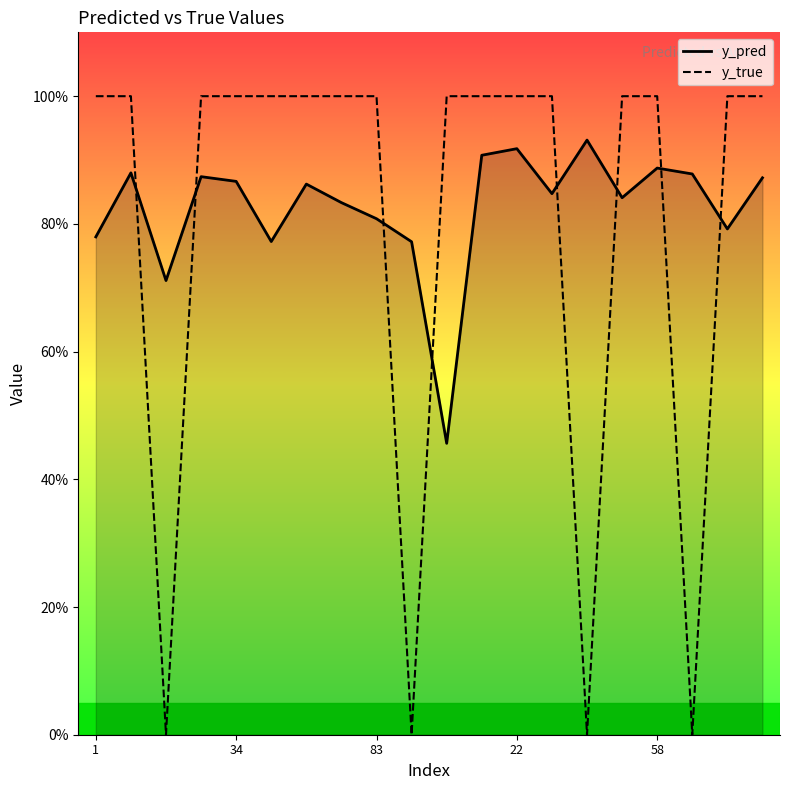

What are all the series names shown in the legend?

y_pred, y_true